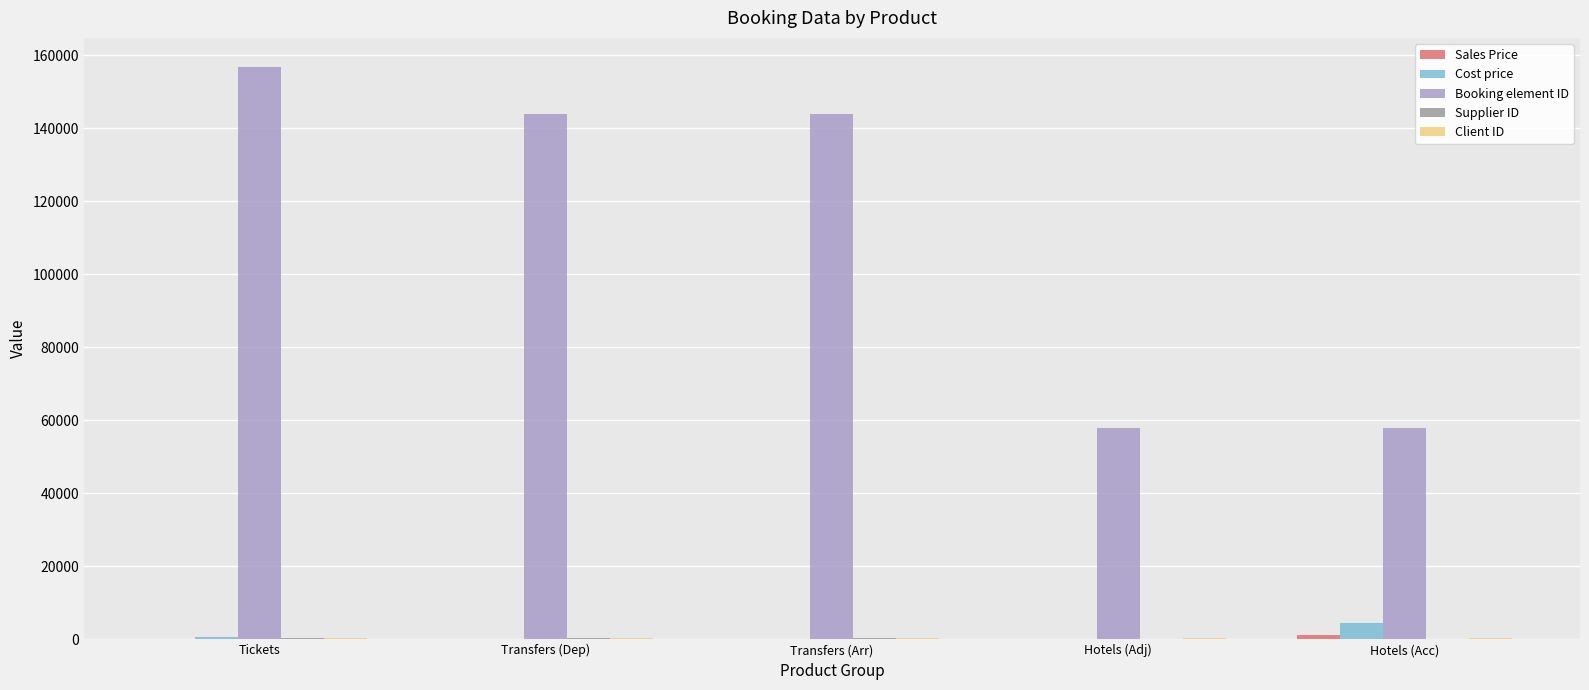

At which label does Booking element ID reach its peak?

Tickets